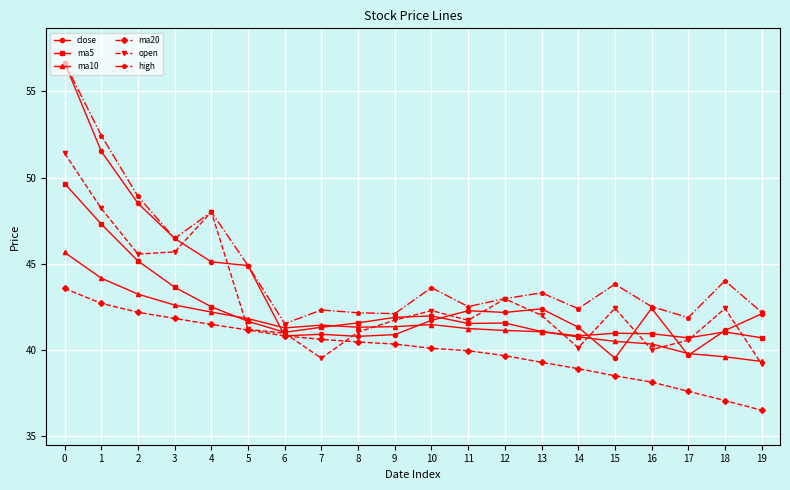

What are all the series names shown in the legend?

close, ma5, ma10, ma20, open, high